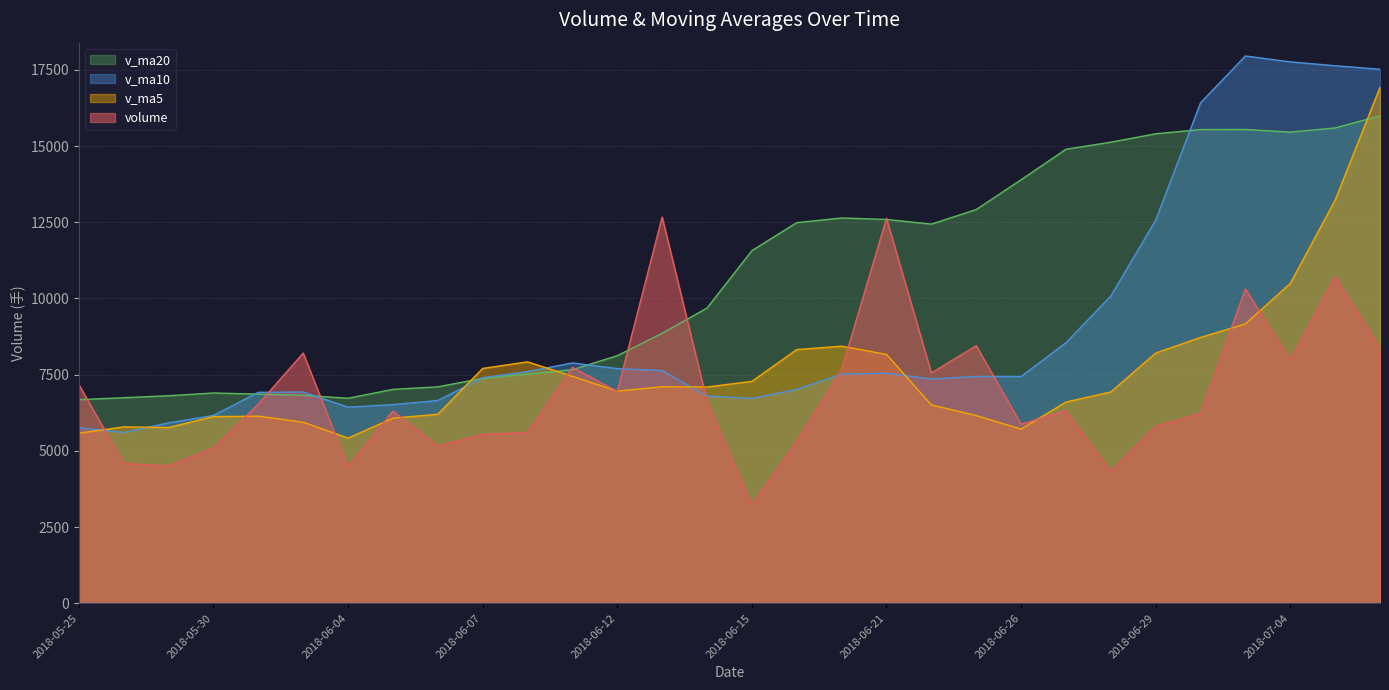

Where is the first local maximum for v_ma20?

2018-05-30